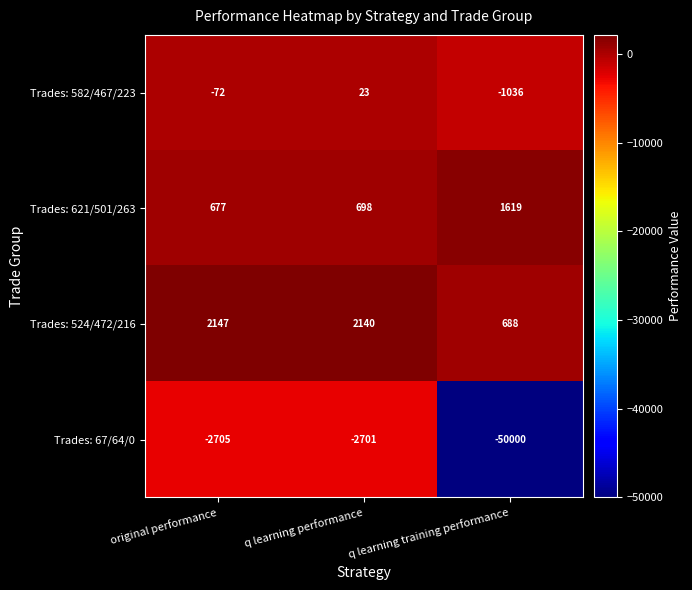

What is the difference between the Trades: 621/501/263 values at q learning performance and q learning training performance?

921